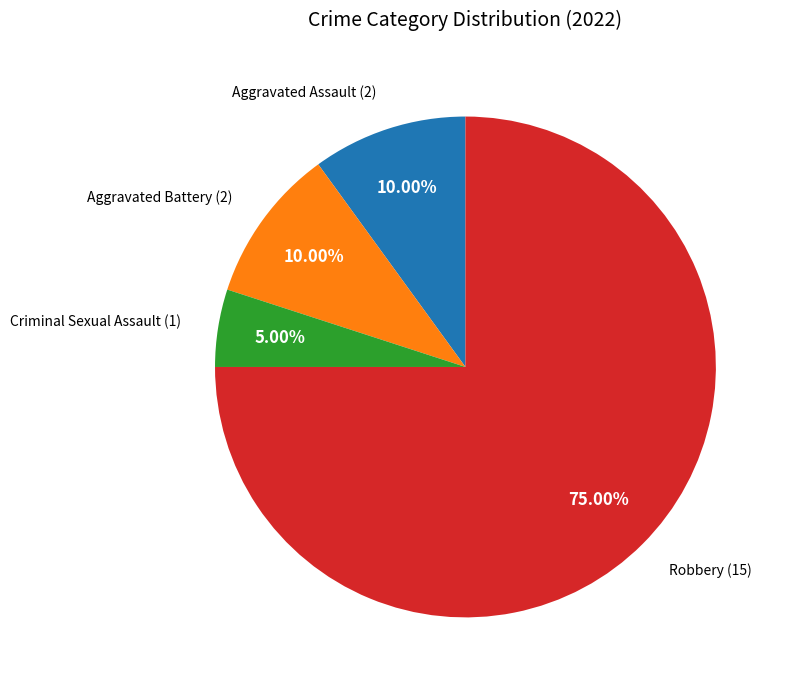

What is the smallest slice in the pie chart?

Criminal Sexual Assault